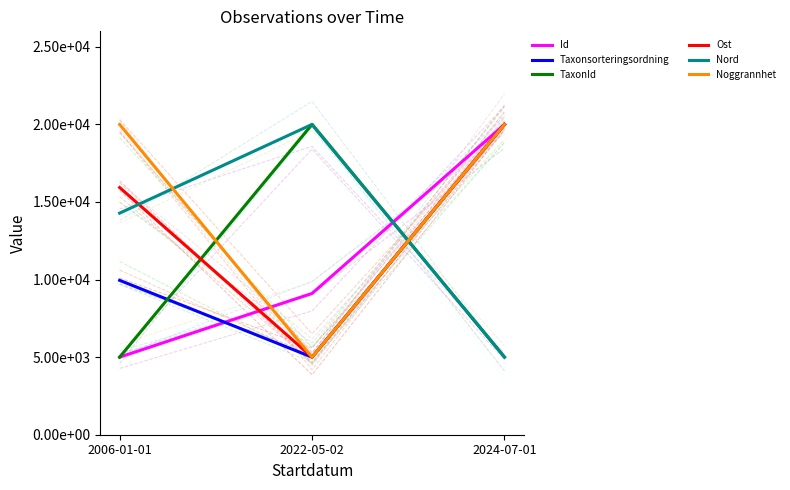

What is the difference between the second highest and minimum values in the Noggrannhet series?

15000.0